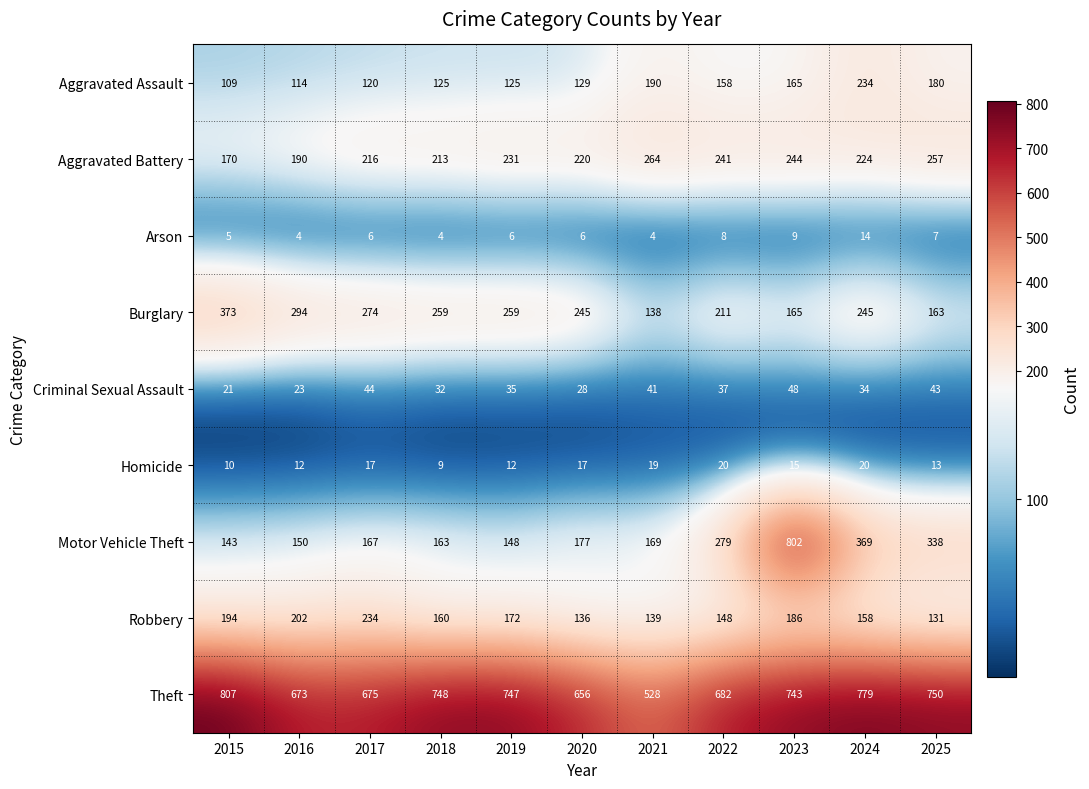

How many Arson values are between 4 and 8?

9